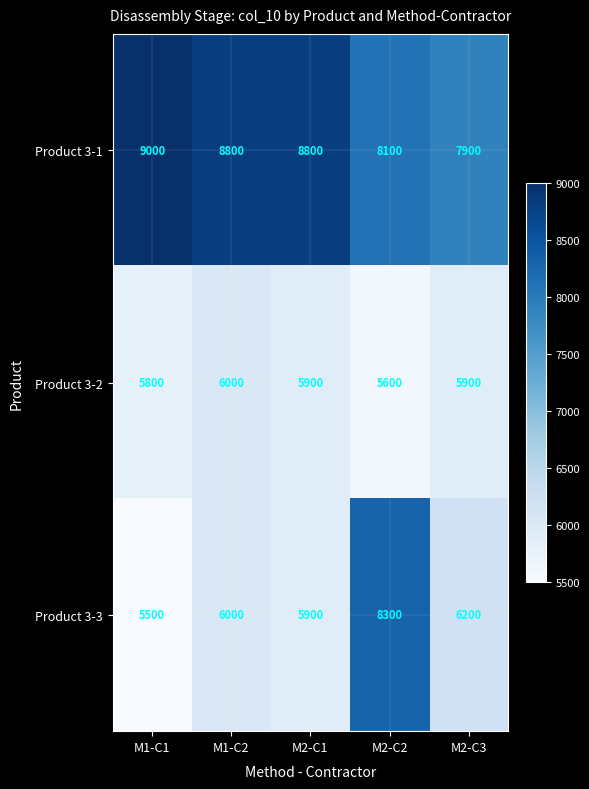

At which category does the chart reach its peak across all series?

M1-C1